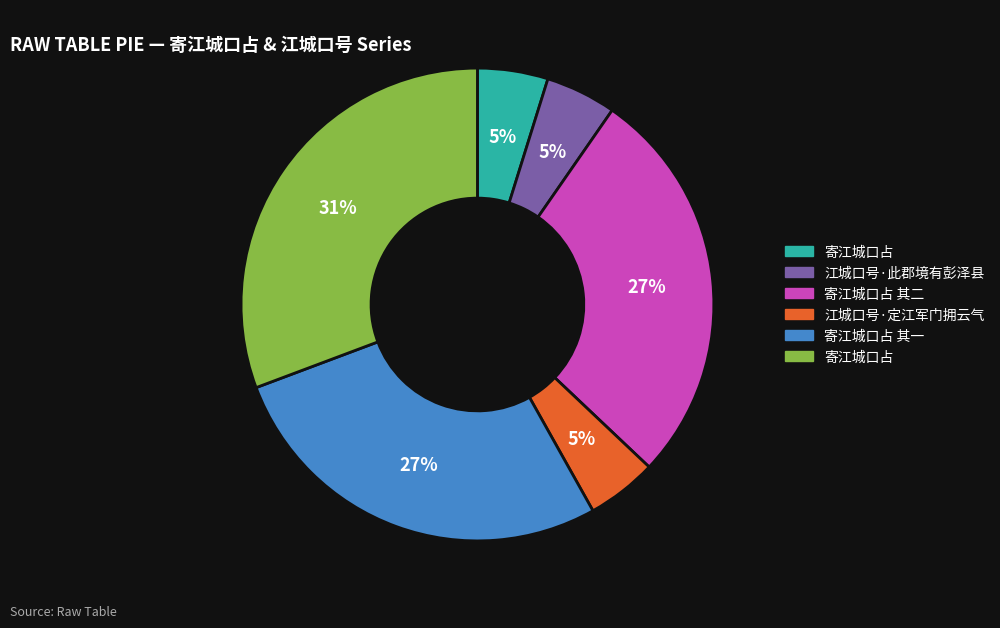

Is there any slice that represents more than half of the pie?

No